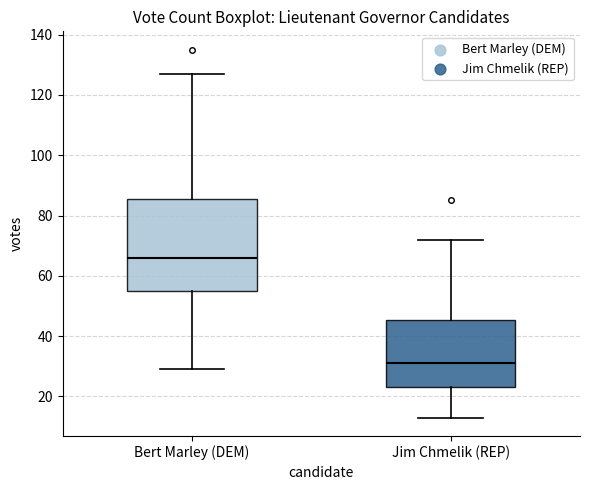

Which box's median line is the highest?

Bert Marley (DEM)